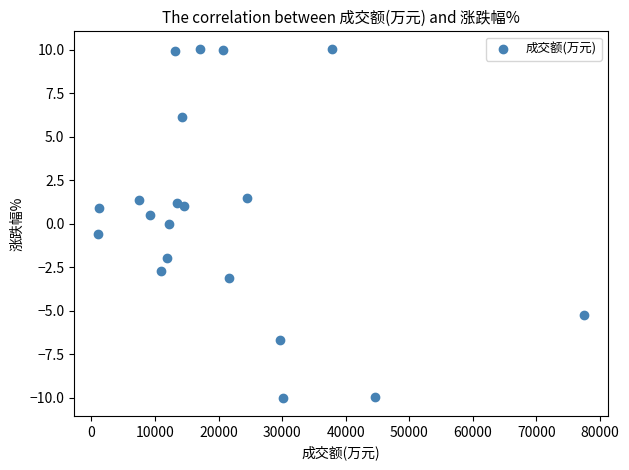

What is the range of X values (max minus min)?

76343.0